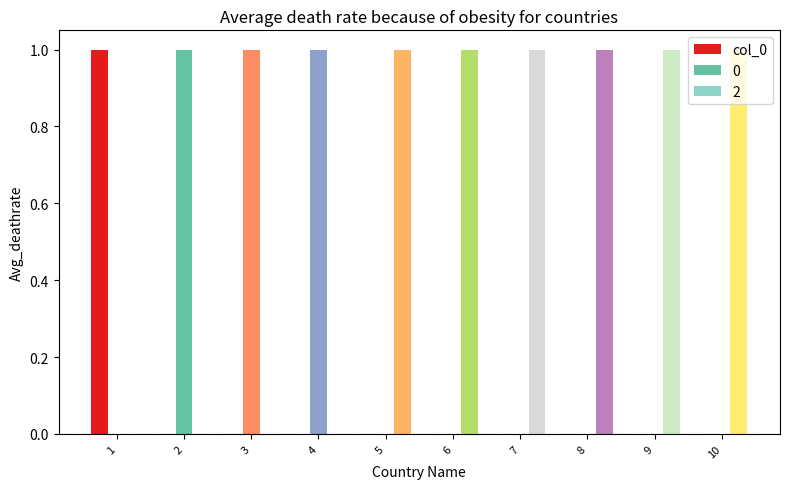

The col_0 series shows 1 at 4. True or false?

False